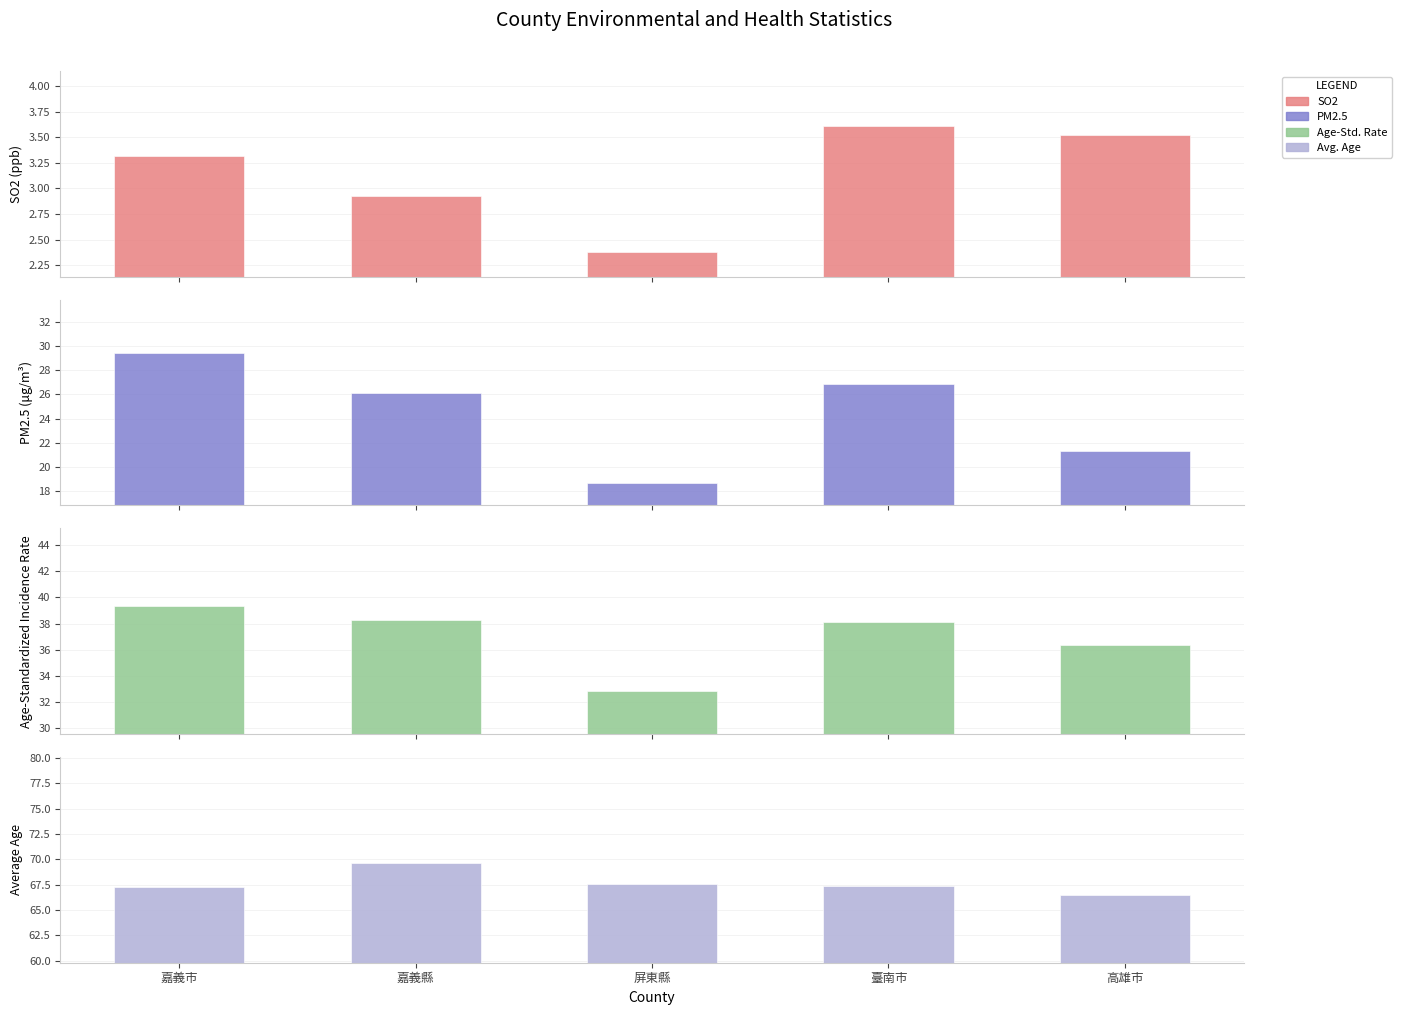

What is the average value of the 年齡標準化發生率 series?

37.0